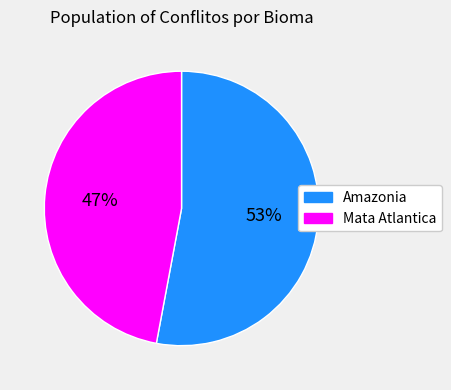

What percentage is the Amazonia slice, to the nearest percent?

53%